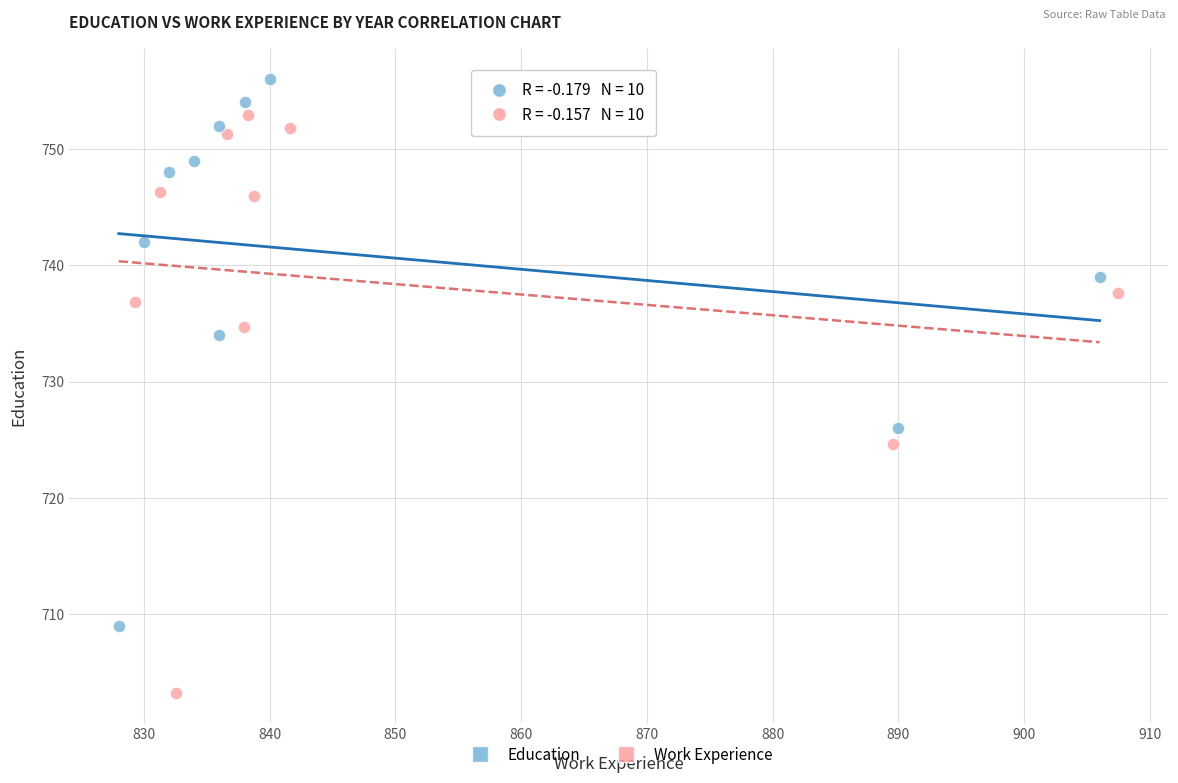

Which series reaches the maximum Y coordinate?

Education